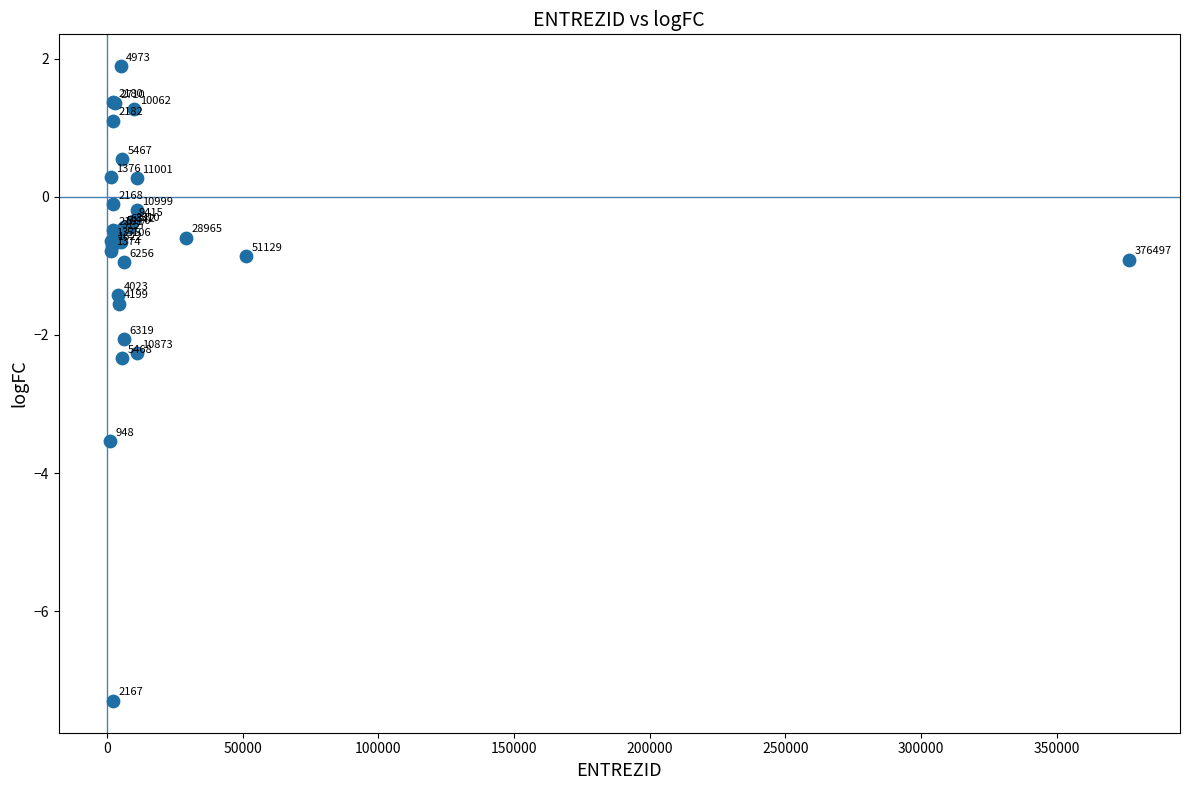

What Y value in the scatter plot is closest to -2?

-2.1